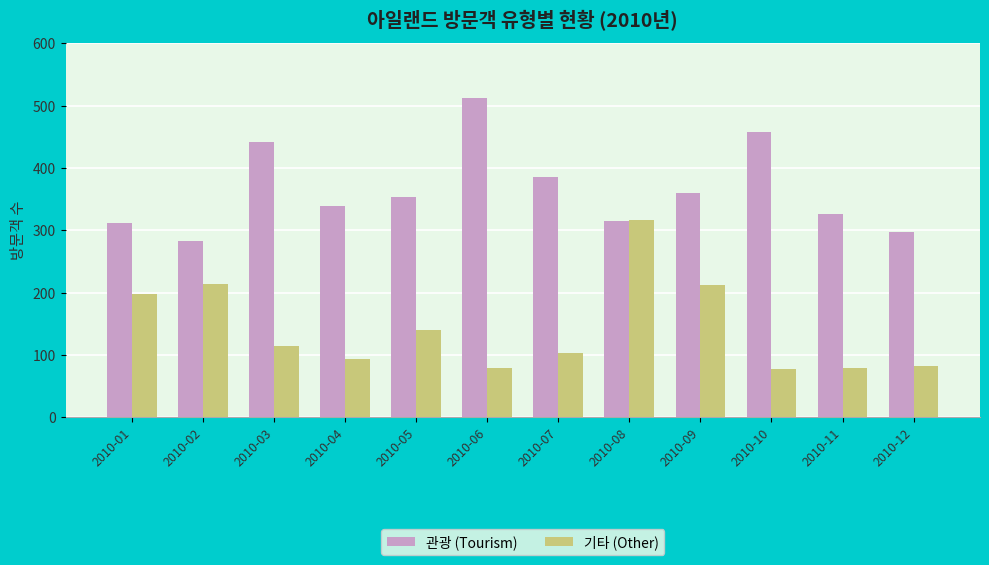

What is the difference between the maximum and second lowest values in the 기타 (Other) series?

238